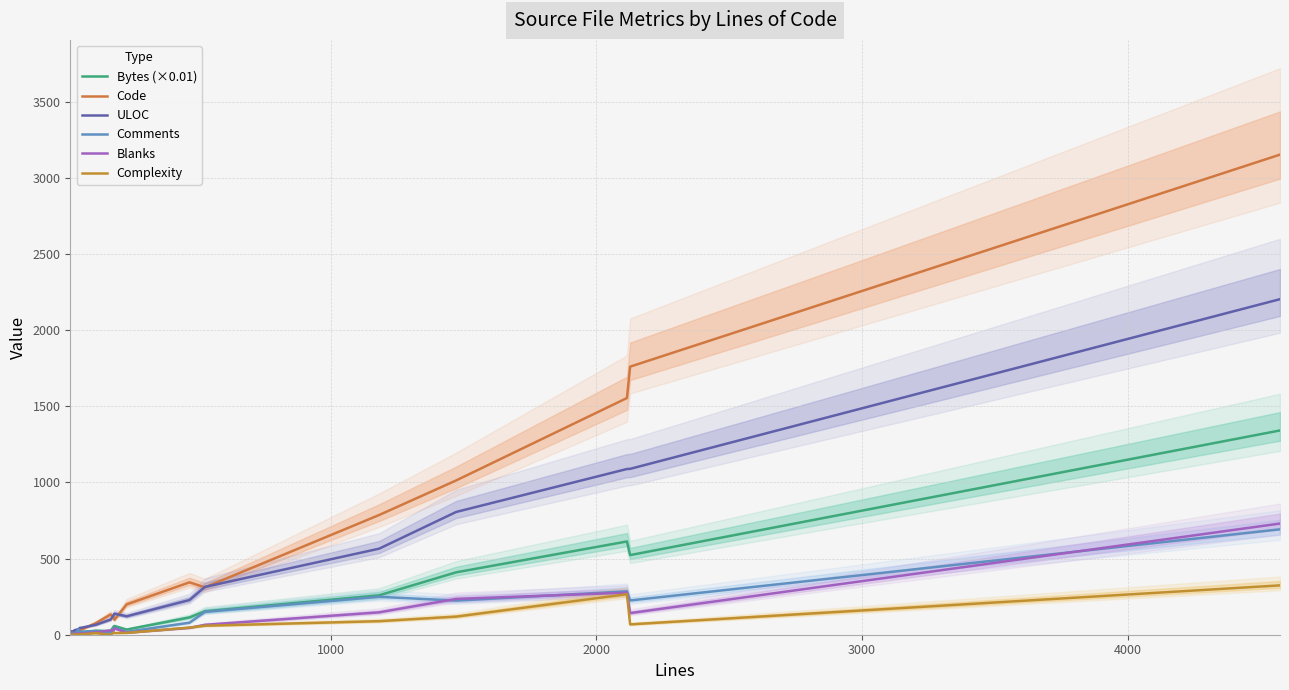

At how many categories does at least one series exceed 1675?

2